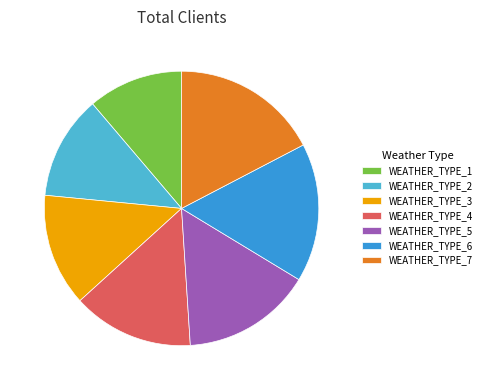

The WEATHER_TYPE_7 slice represents 17% of the pie. True or false?

True